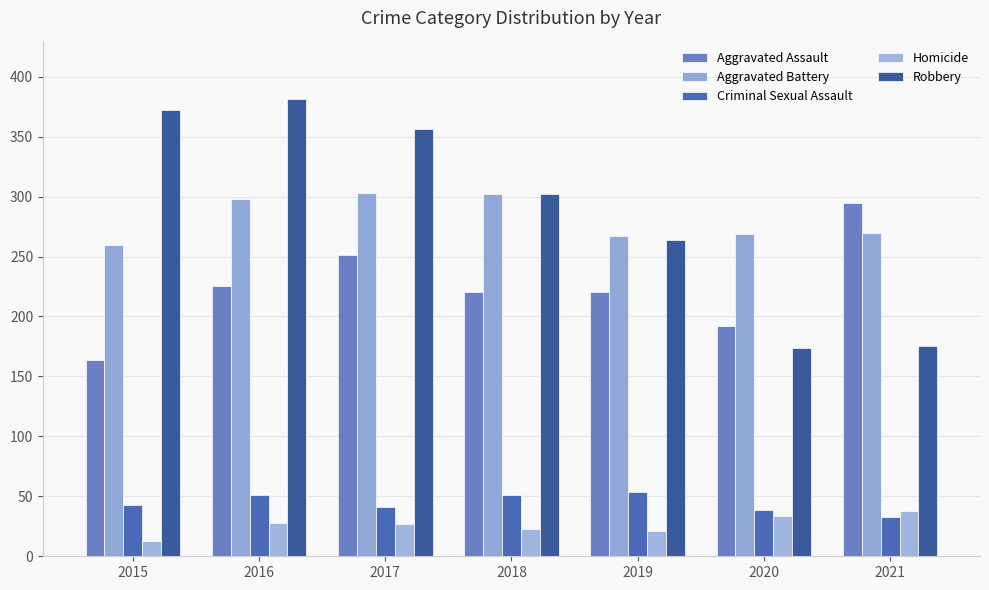

Between 2017 and 2018, which series saw the biggest shift?

Robbery